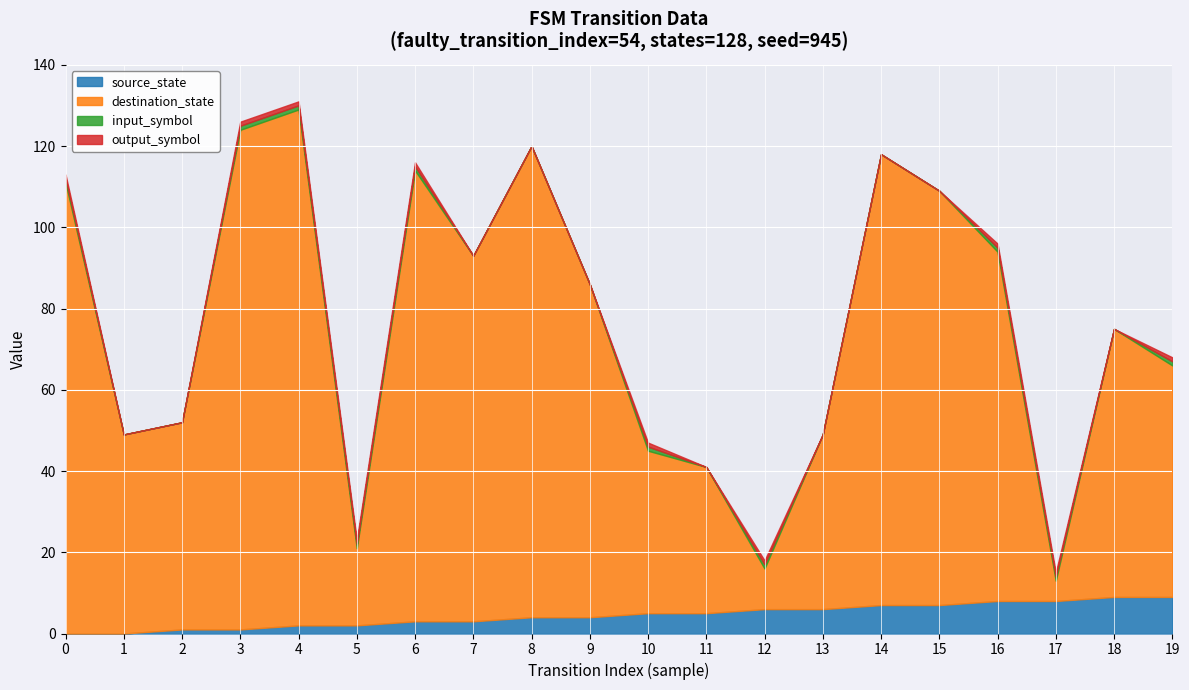

What is the value of the input_symbol point at the 7th from the left?

1